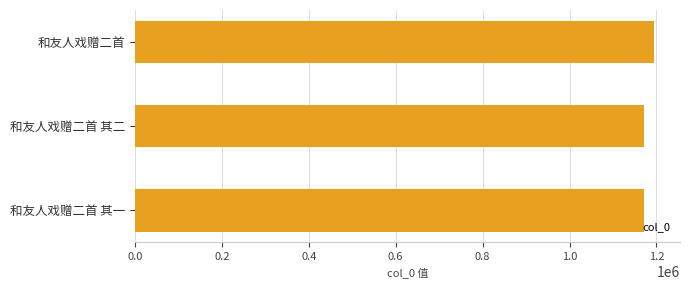

Approximately how many times larger is the value at 和友人戏赠二首 其二 compared to 和友人戏赠二首 其一?

1.0